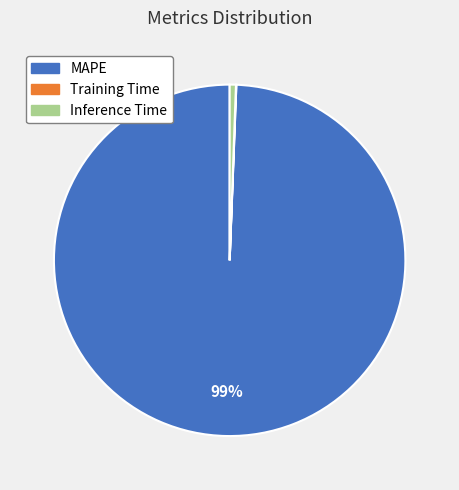

Which slice is the largest?

MAPE